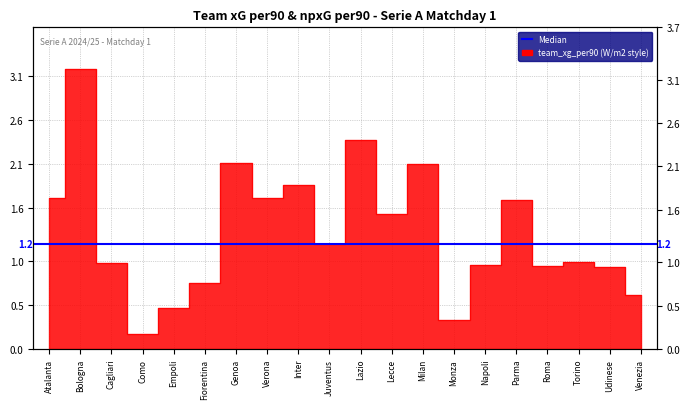

How many data points does each series have?

20